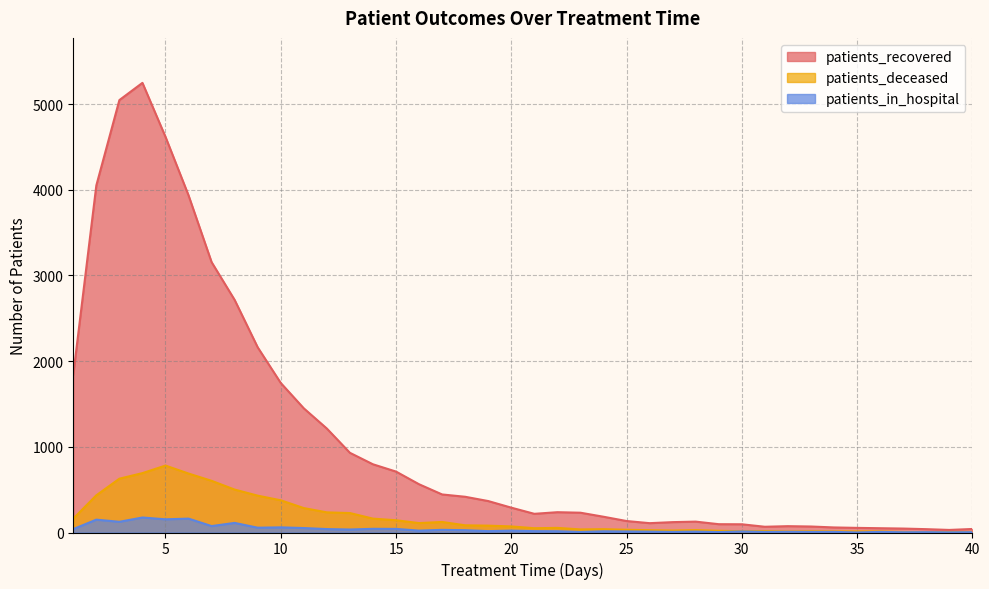

What is the difference between the second highest and minimum values in the patients_in_hospital series?

161